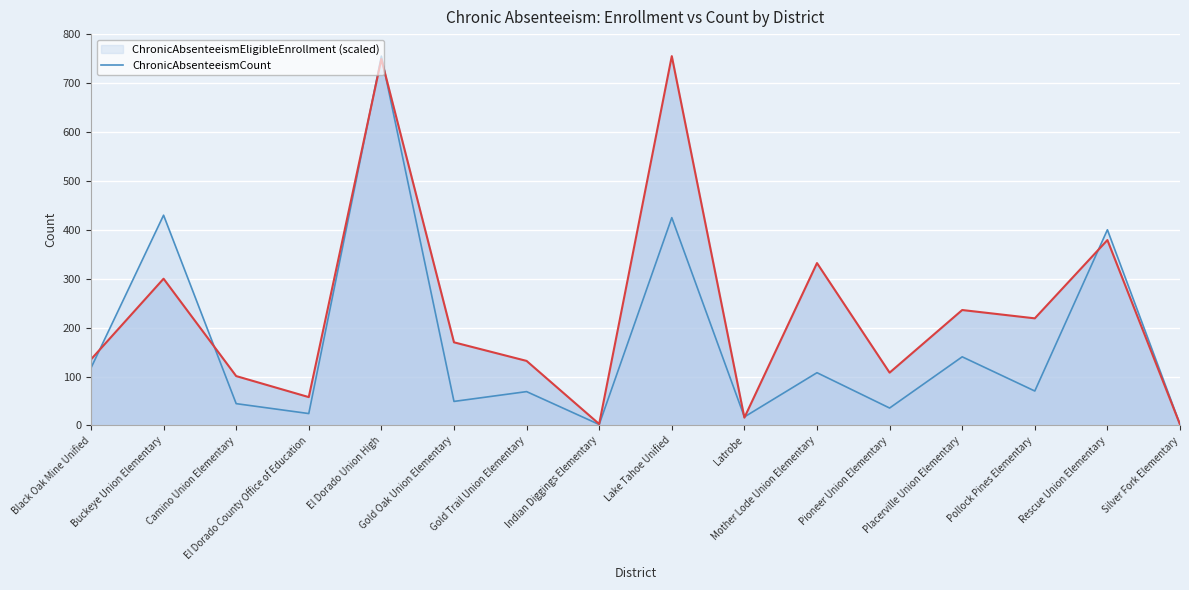

Rank the categories by ChronicAbsenteeismEligibleEnrollment value from lowest to highest.

Indian Diggings Elementary, Silver Fork Elementary, Latrobe, El Dorado County Office of Education, Pioneer Union Elementary, Camino Union Elementary, Gold Oak Union Elementary, Gold Trail Union Elementary, Pollock Pines Elementary, Mother Lode Union Elementary, Black Oak Mine Unified, Placerville Union Elementary, Rescue Union Elementary, Lake Tahoe Unified, Buckeye Union Elementary, El Dorado Union High